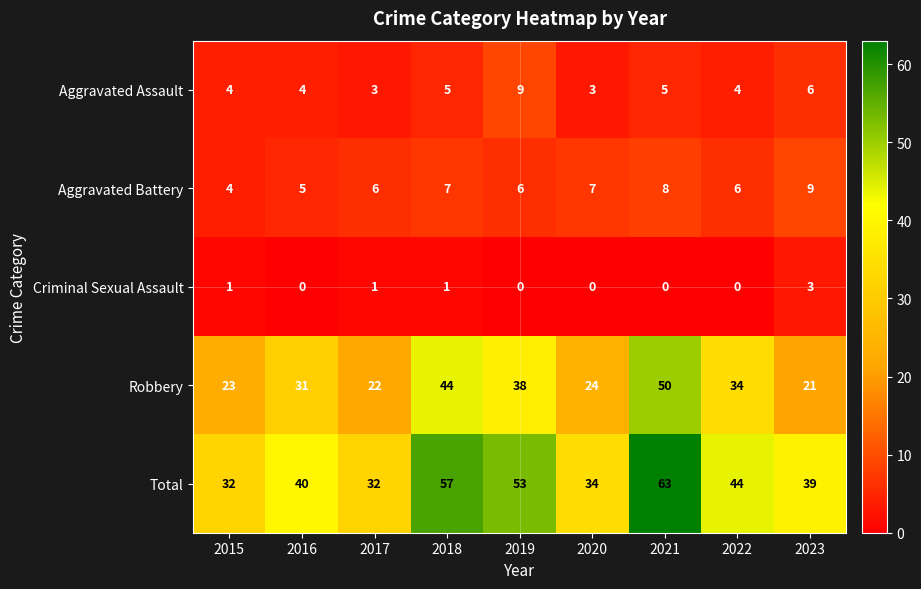

At how many categories does at least one series exceed 48?

3